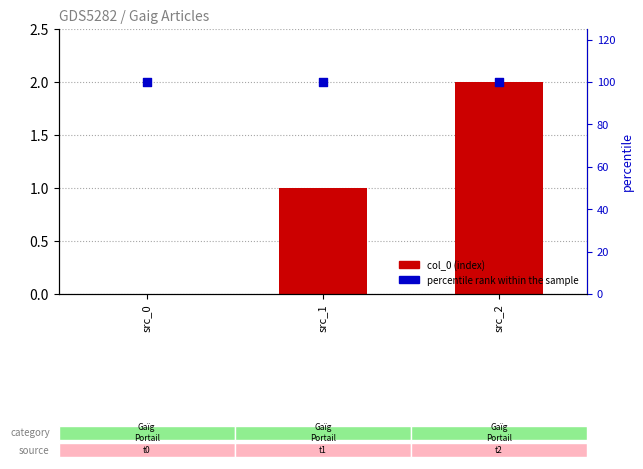

Is the value of col_0 at src_0 greater than the value of percentile rank within the sample at src_2?

No